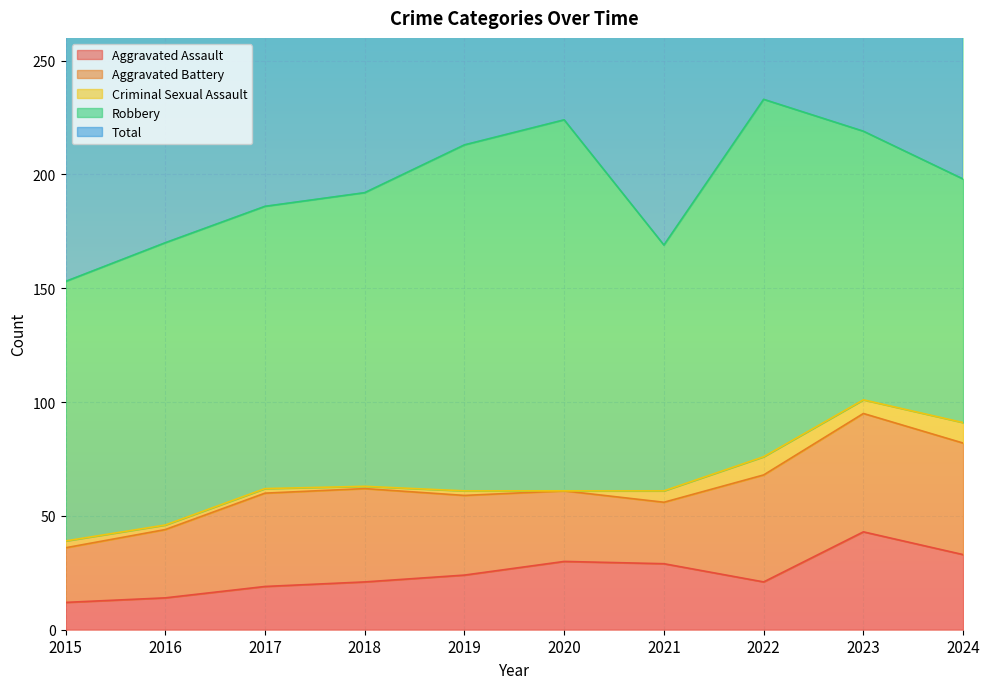

What is the difference between the Aggravated Battery values at 2017 and 2020?

10